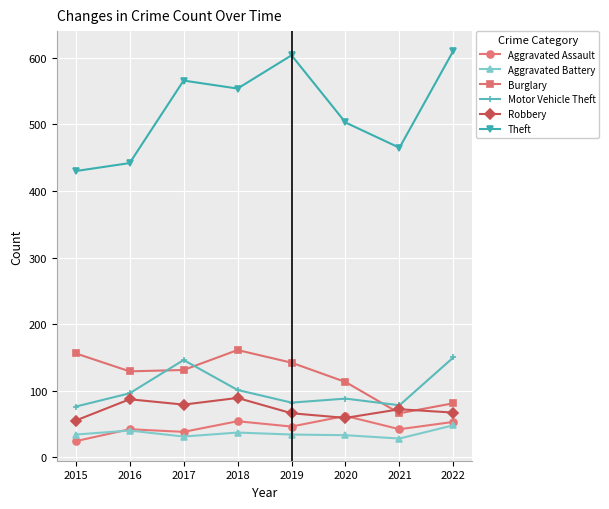

Rank the series at 2017 from highest to lowest value.

Theft, Motor Vehicle Theft, Burglary, Robbery, Aggravated Assault, Aggravated Battery